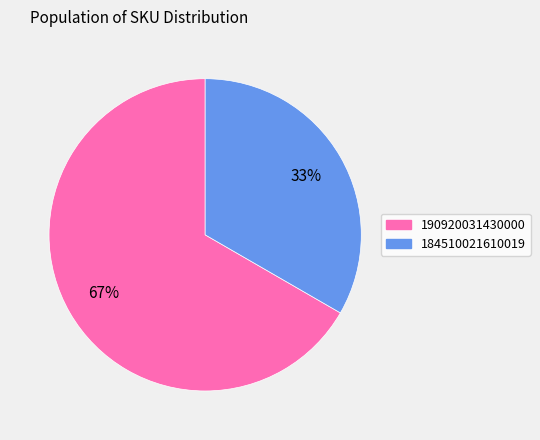

Does 190920031430000 represent more than half of the total?

Yes